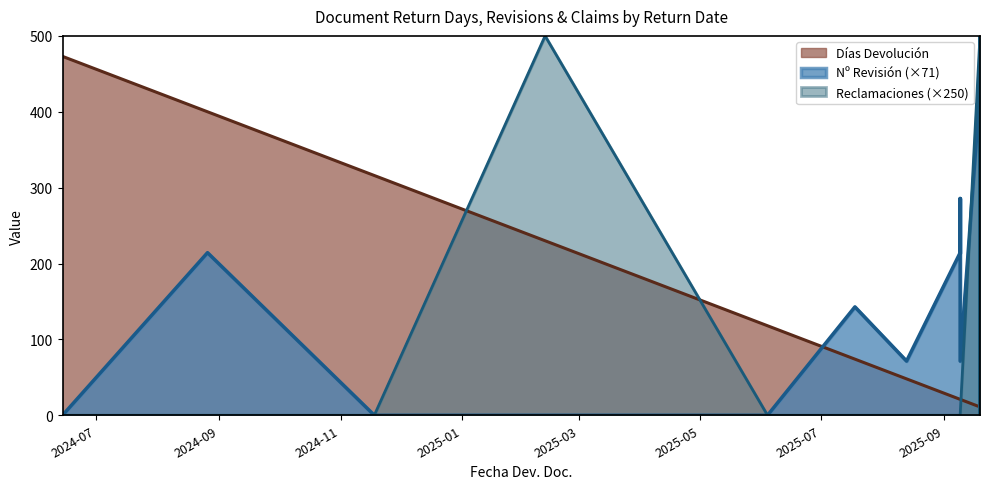

The Nº Revisión series shows 0.0 at 2025-02-12. True or false?

True